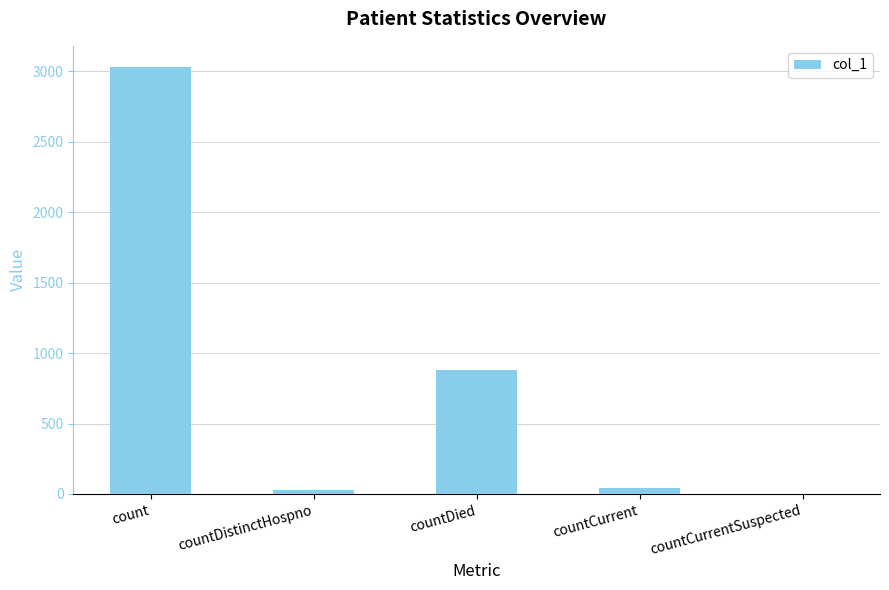

At which category does the chart reach its peak across all series?

count